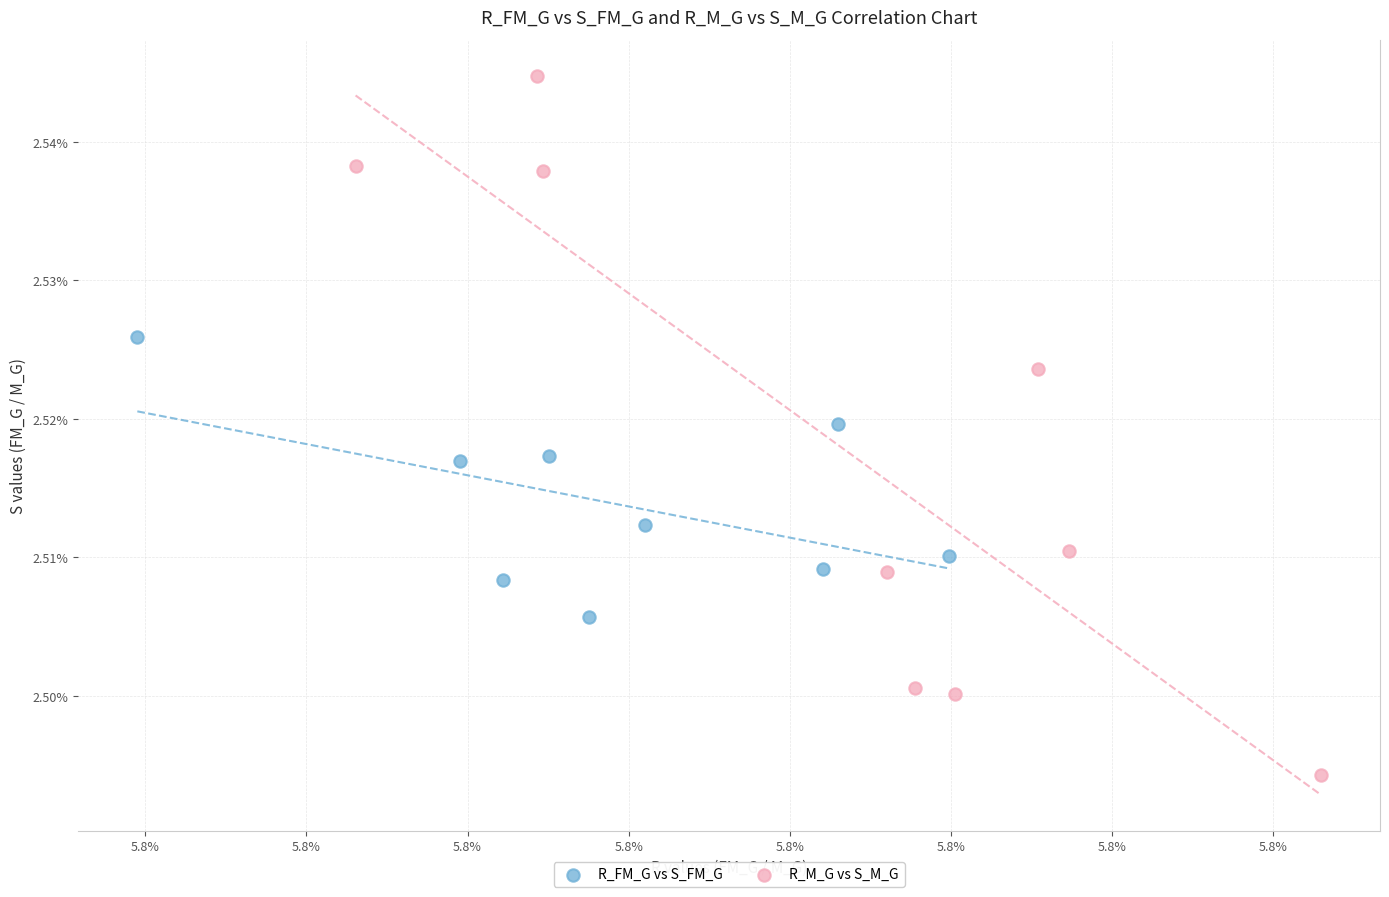

Which series reaches the maximum Y coordinate?

R_M_G vs S_M_G